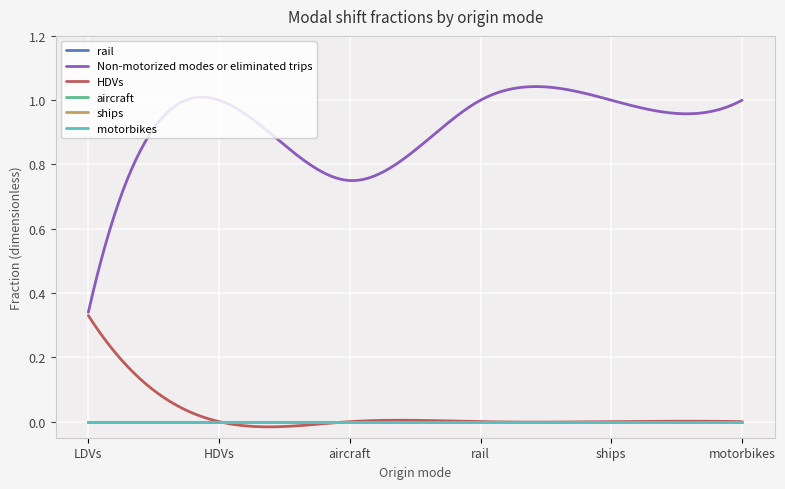

Is this an area chart (filled region under the line)?

No